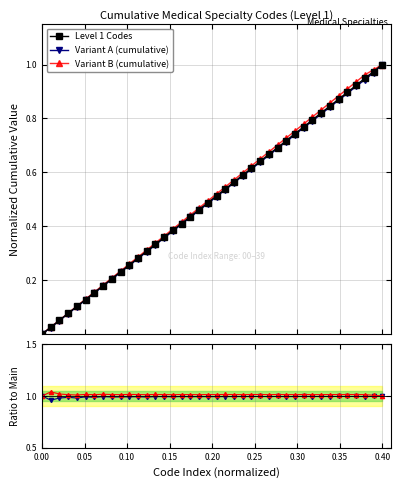

True or false: Variant B (cumulative) and Level 1 Codes intersect in this chart.

False